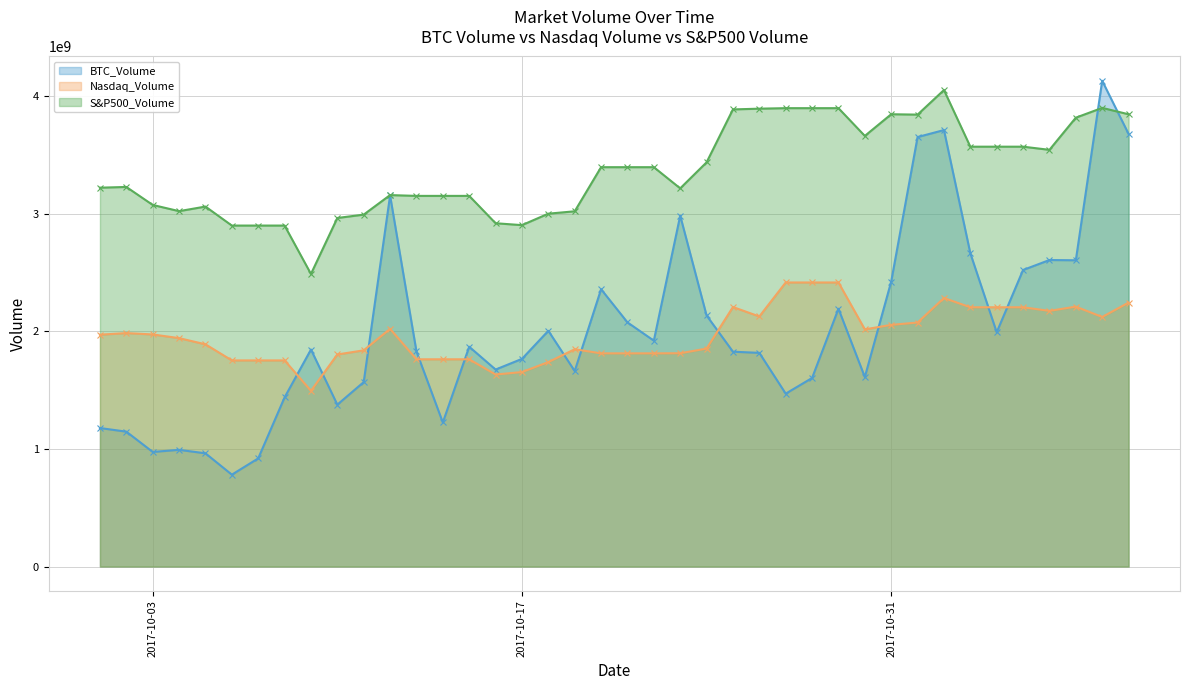

What is the greatest value displayed?

4128846790.5